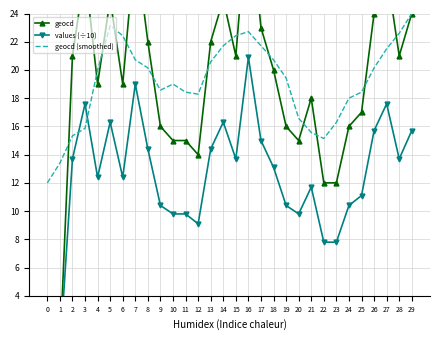

At which category does geocd reach its first local peak?

3